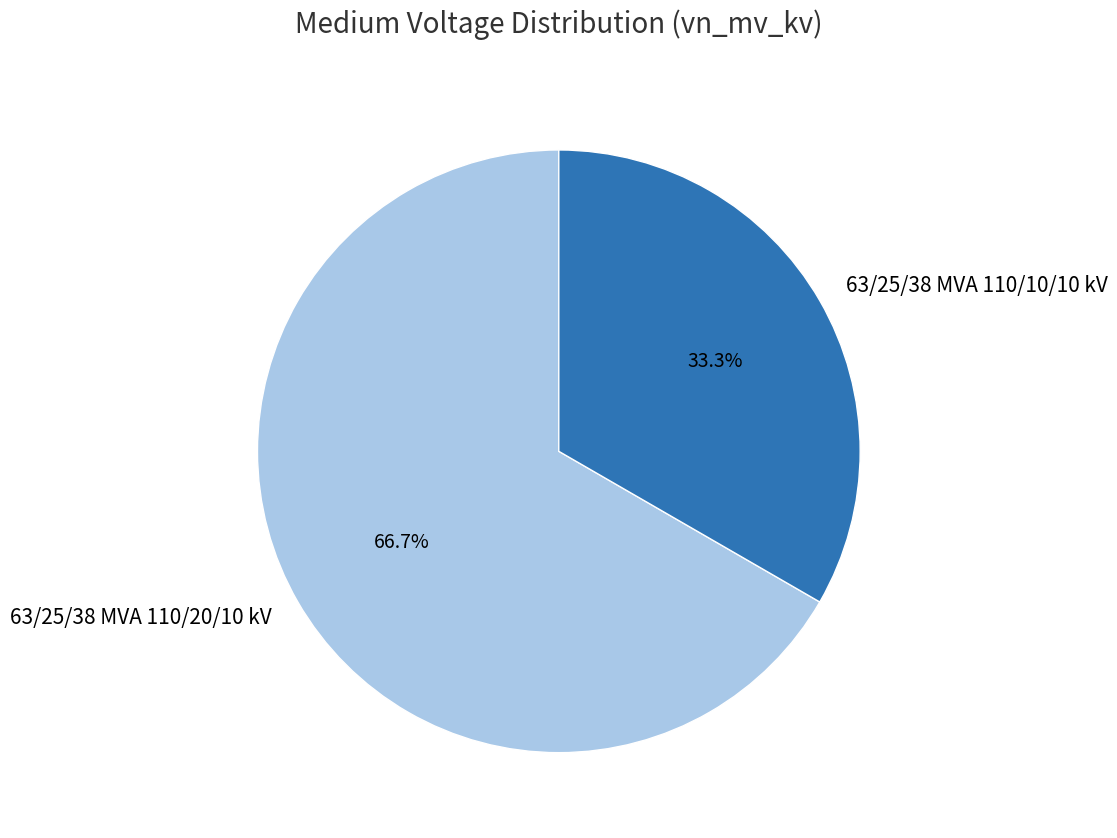

What is the largest slice in the pie chart?

63/25/38 MVA 110/20/10 kV